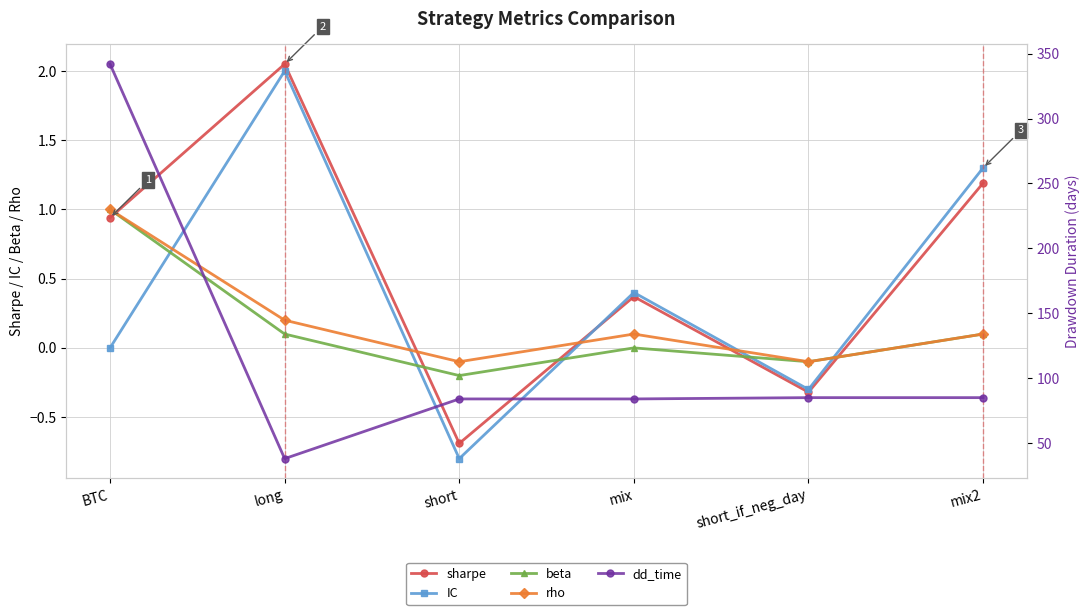

How many lines are shown in the chart?

5